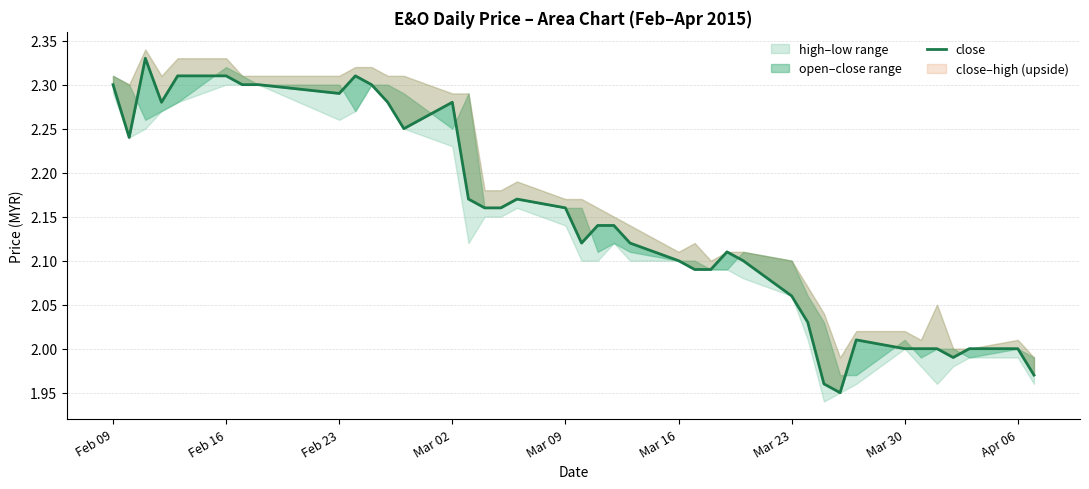

What is the difference between the maximum and minimum values?

0.4